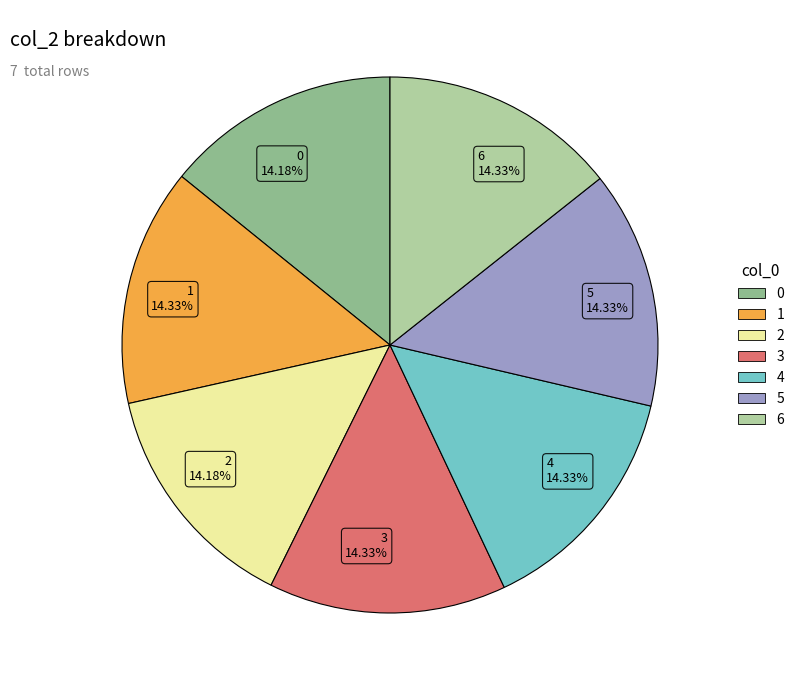

Approximately how many times larger is the value at 0 14.18% compared to 5 14.33%?

1.0